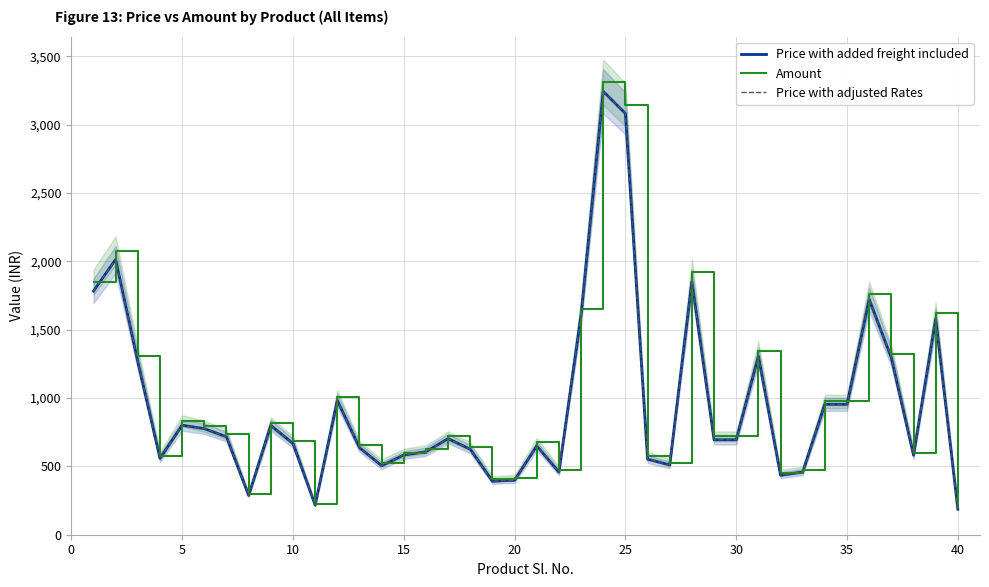

True or false: Price with added freight included and Price with adjusted Rates intersect in this chart.

False